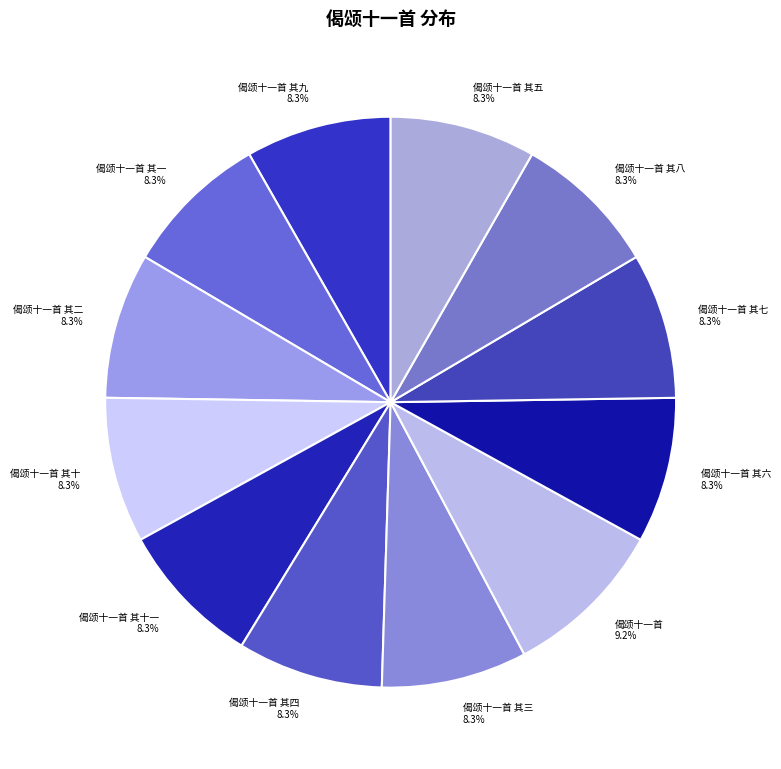

How much of the chart is everything except 偈颂十一首 其六 8.3%?

91.7%